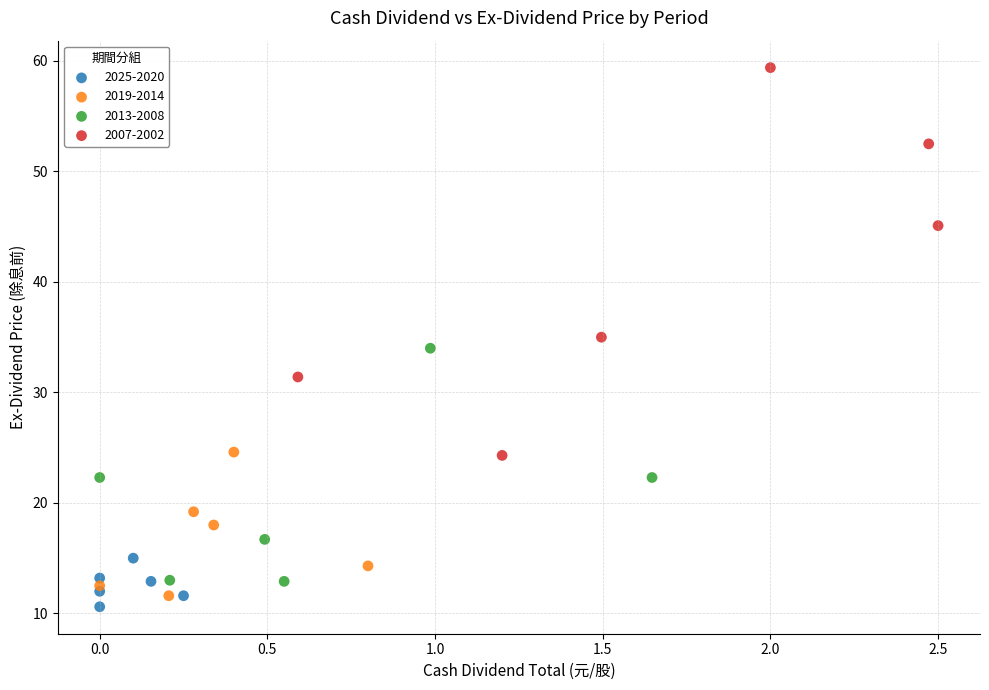

Which series has the largest Y range (max minus min)?

2007-2002